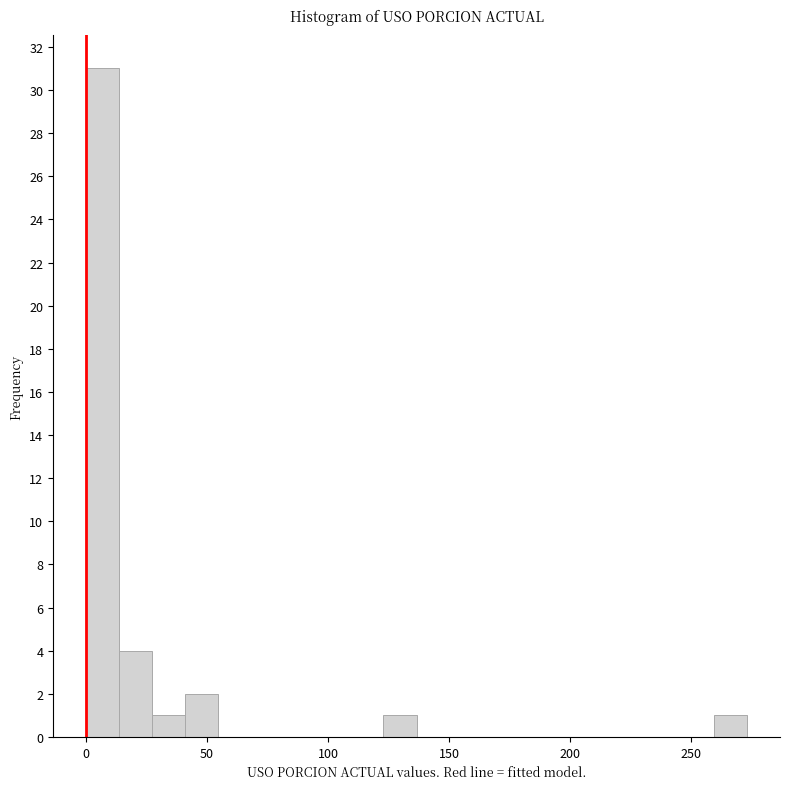

Read against the x-axis, roughly where is the centre of the tallest bar?

5